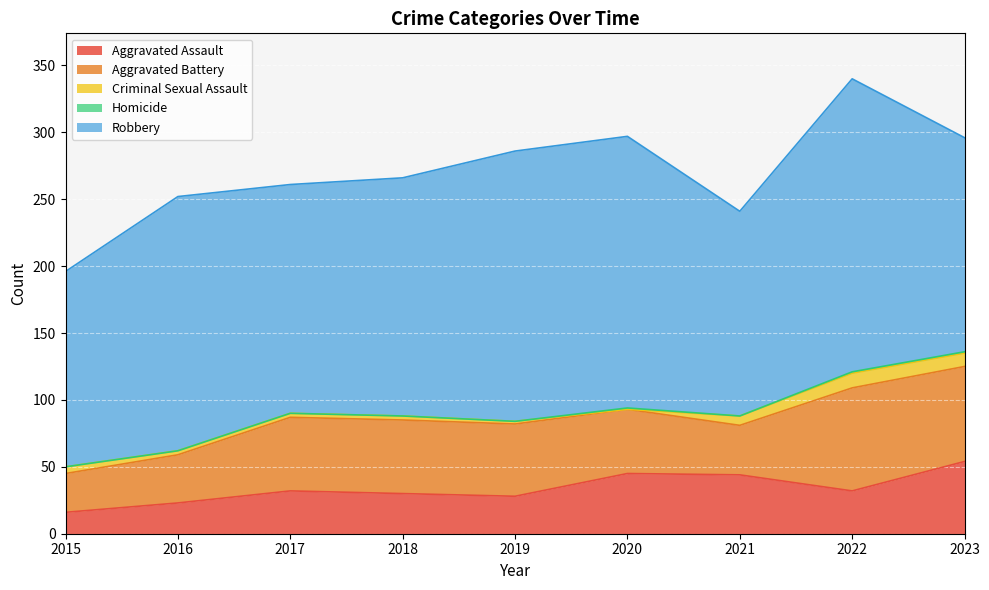

What is the difference between the maximum and minimum values in the Homicide series?

1